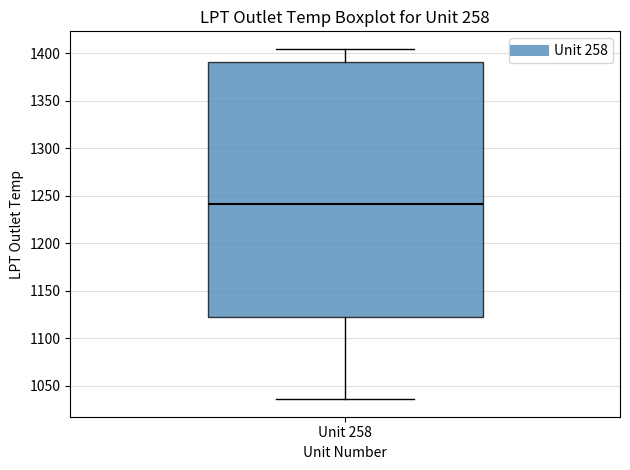

Transcribe this box plot: give where the median line is, the range the box spans, and where the two whiskers end, as read against the y-axis. The values are not printed on the chart, so give them approximately, as read against the axis.

median 1240, box 1125 to 1390, whiskers 1035 to 1405